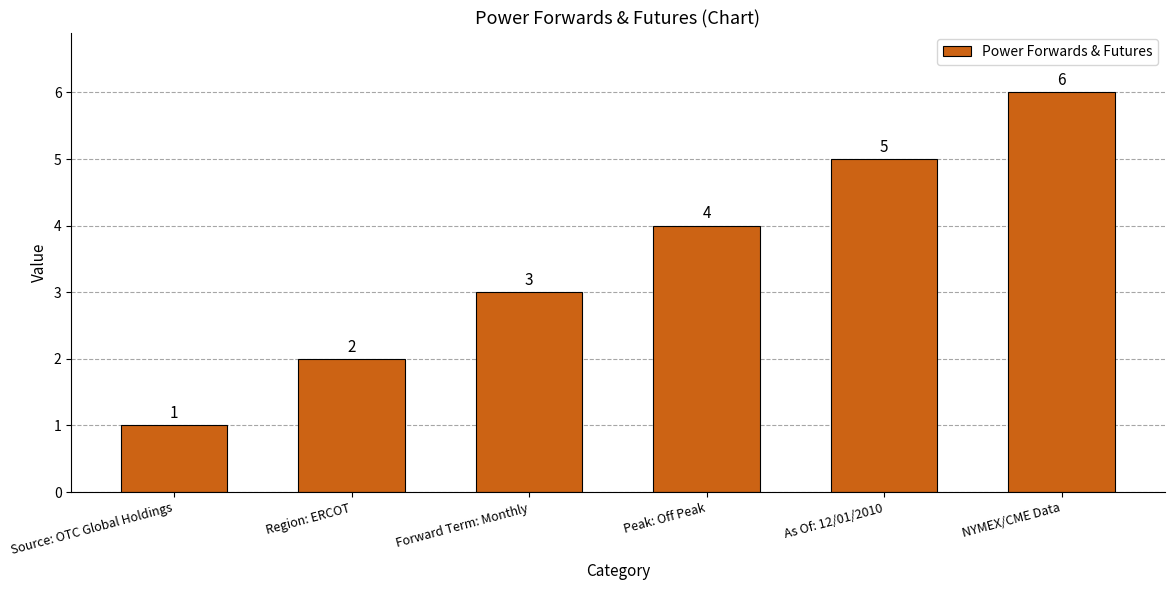

Which category has the lowest value across all series?

Source: OTC Global Holdings